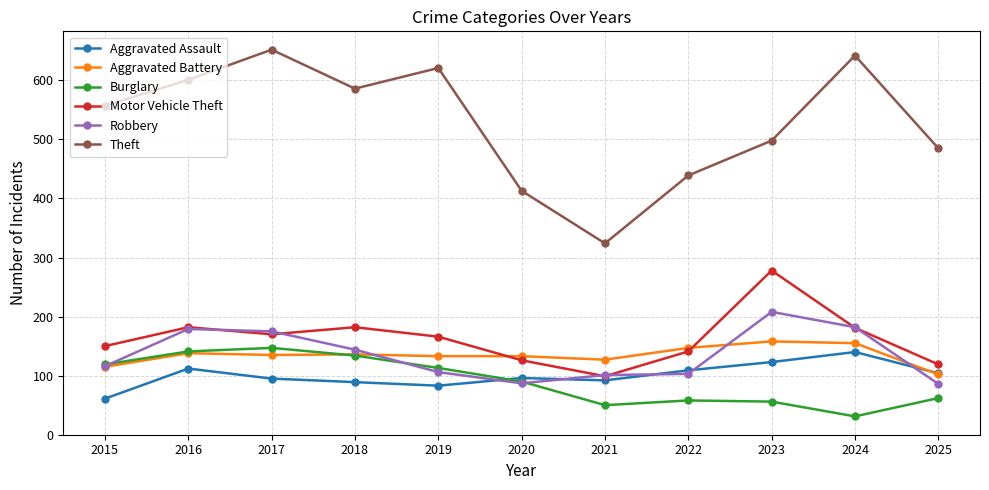

Where is the first local maximum for Aggravated Assault?

2016